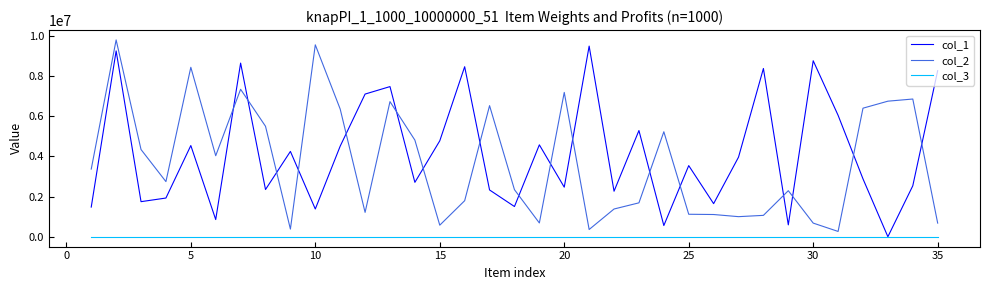

What is the sum of all col_3 values?

35